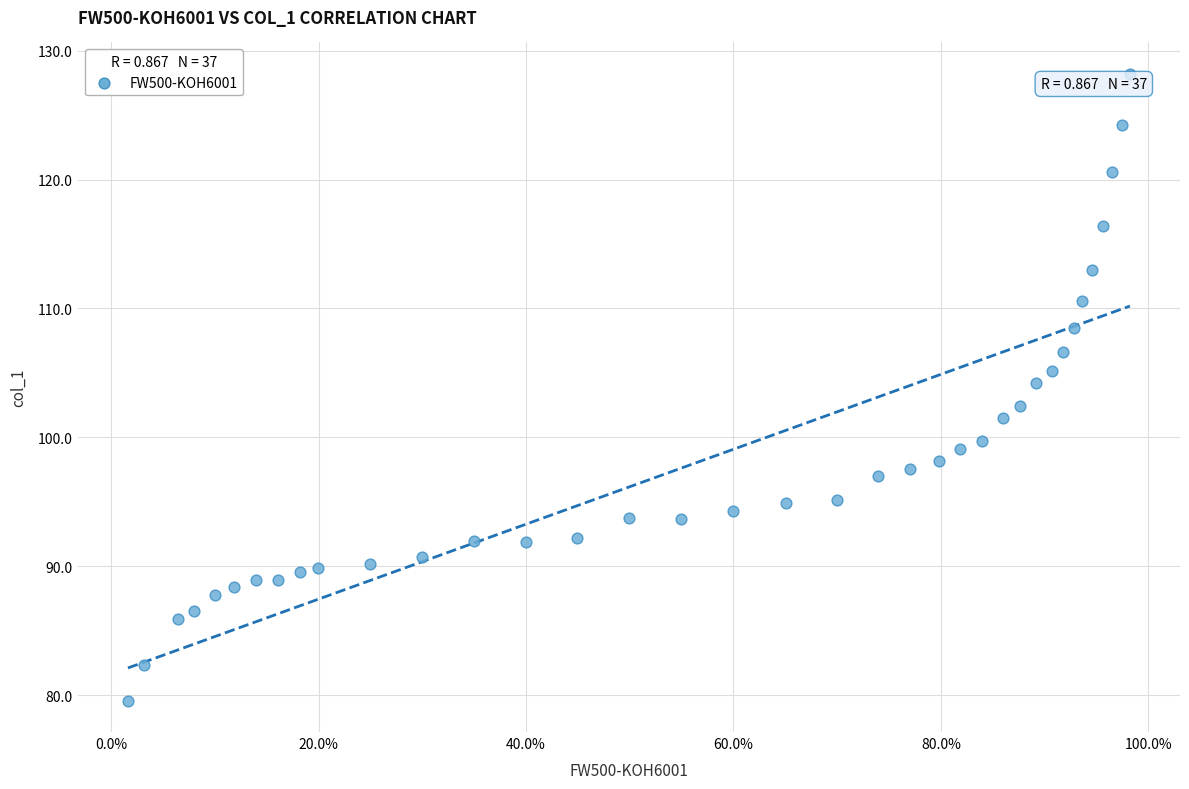

What Y value in the scatter plot is closest to 103?

102.4